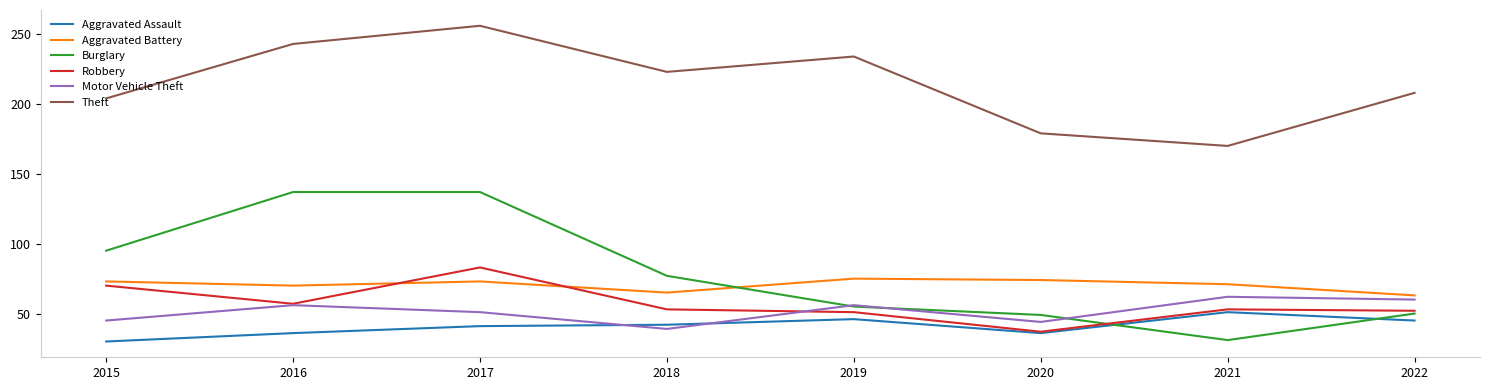

Reading left to right, list all the values displayed in this chart.

Aggravated Assault: 30	36	41	42	46	36	51	45
Aggravated Battery: 73	70	73	65	75	74	71	63
Burglary: 95	137	137	77	55	49	31	50
Robbery: 70	57	83	53	51	37	53	52
Motor Vehicle Theft: 45	56	51	39	56	44	62	60
Theft: 204	243	256	223	234	179	170	208